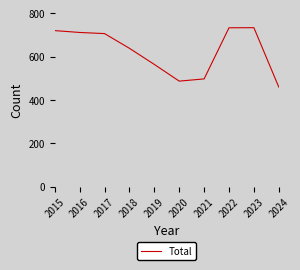

What is the difference between the values at 2019 and 2016?

147.4